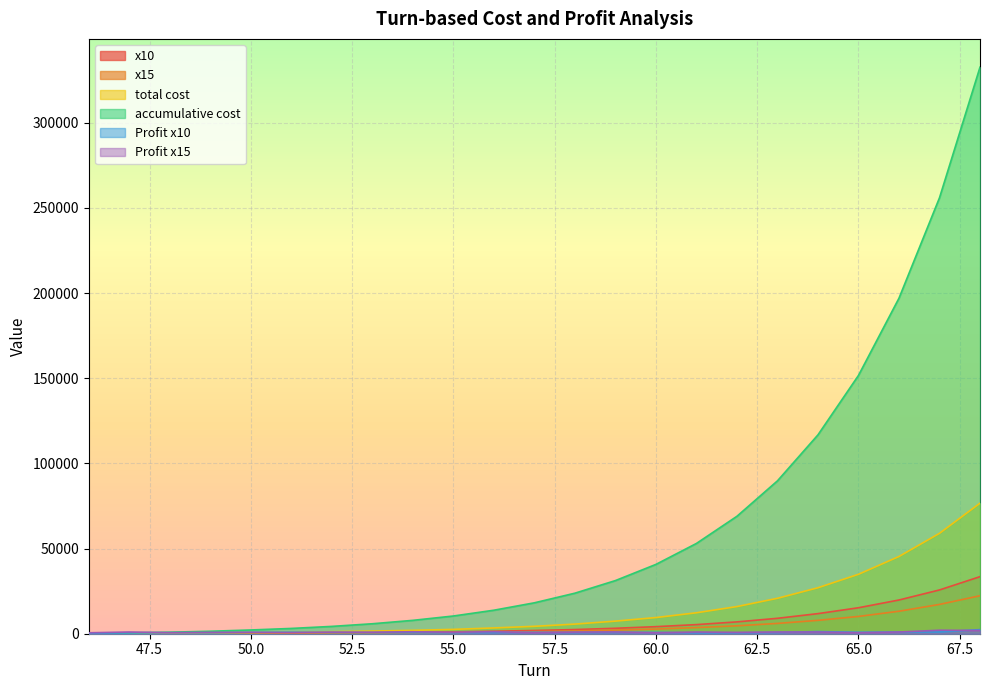

Rank the categories by accumulative cost value from lowest to highest.

46, 47, 48, 49, 50, 51, 52, 53, 54, 55, 56, 57, 58, 59, 60, 61, 62, 63, 64, 65, 66, 67, 68